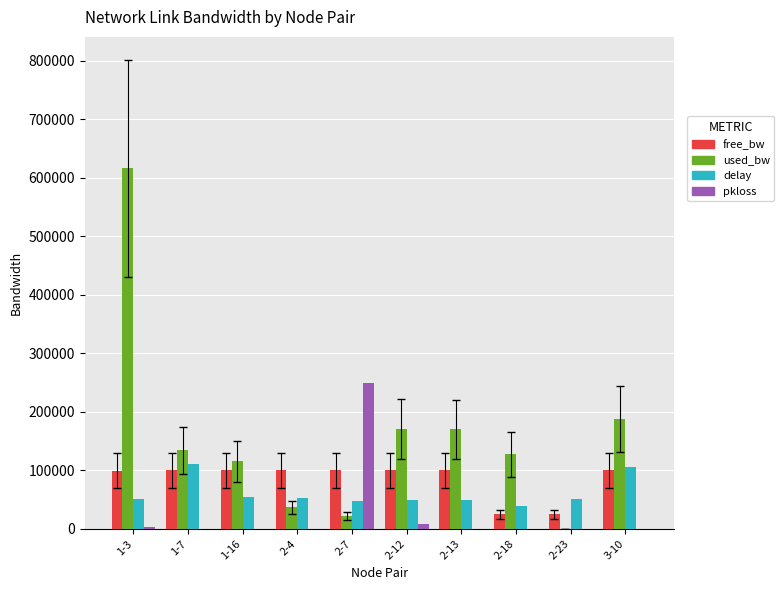

True or false: pkloss has a value of 0.0 at 2-4.

True